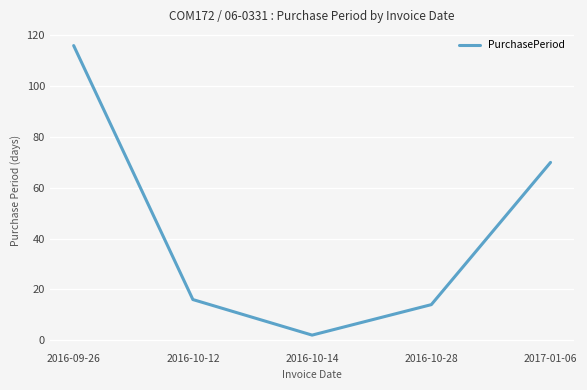

Rank the categories by value from lowest to highest.

2016-10-14, 2016-10-28, 2016-10-12, 2017-01-06, 2016-09-26